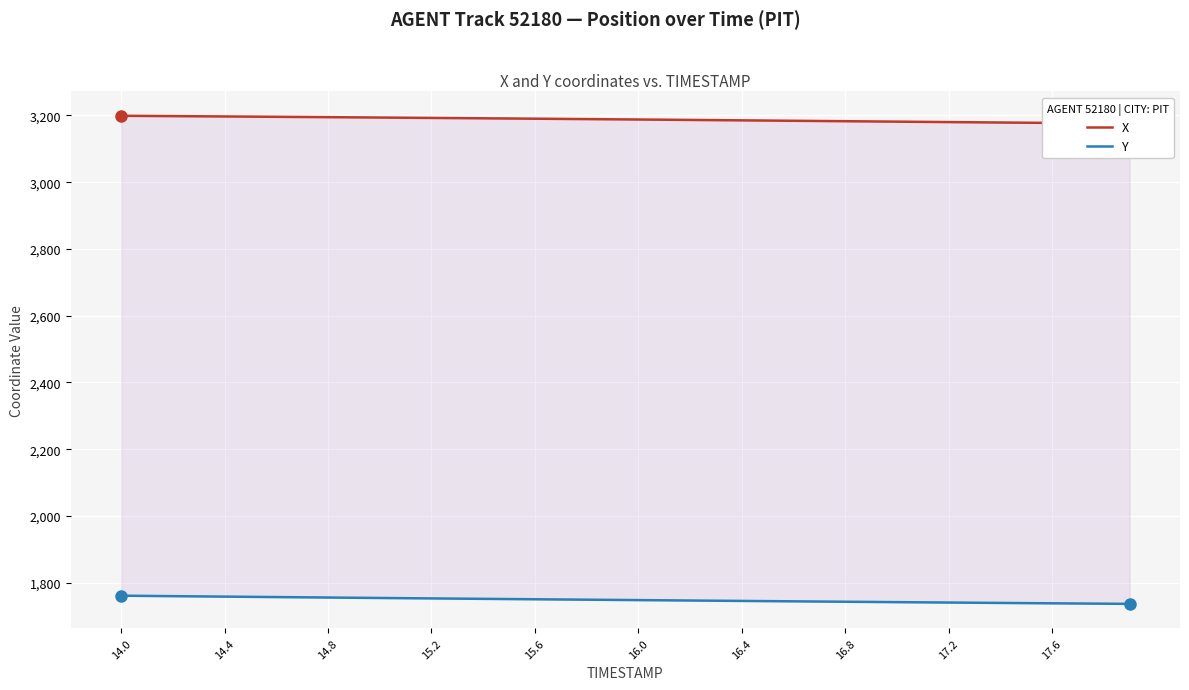

The value of Y at 38 is 2372.2. True or false?

False